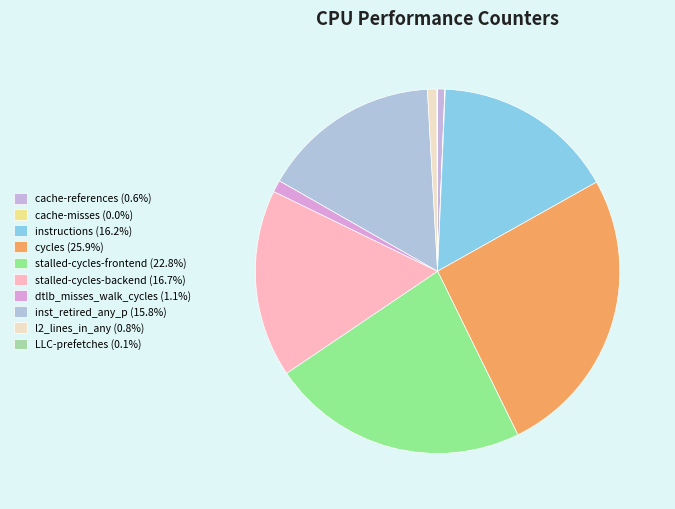

How many slices are in this pie chart?

10